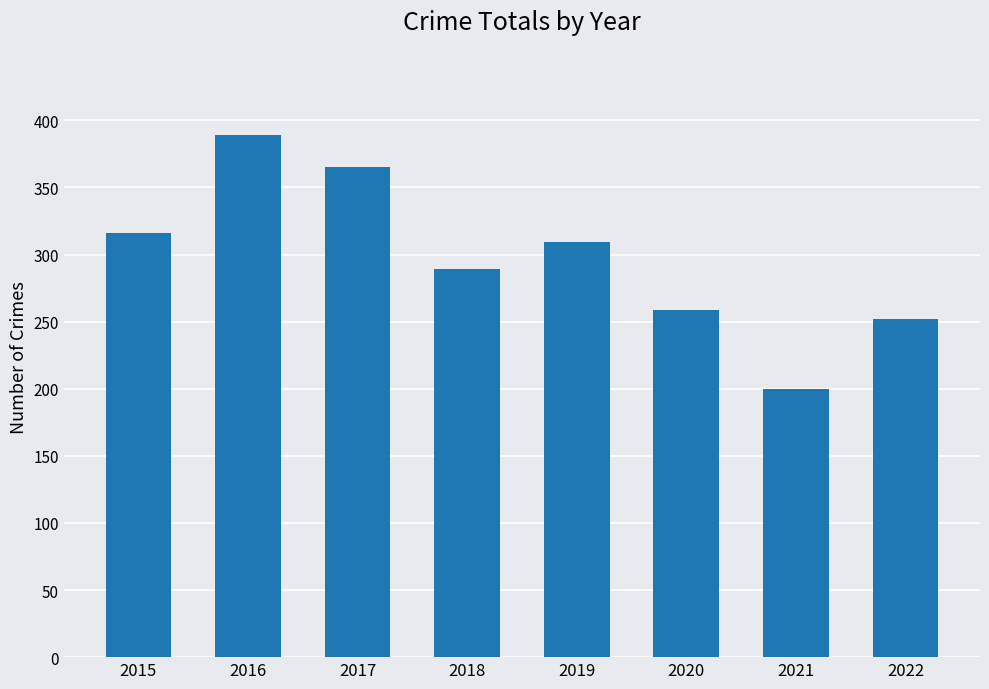

Does the chart contain stacked bars?

No